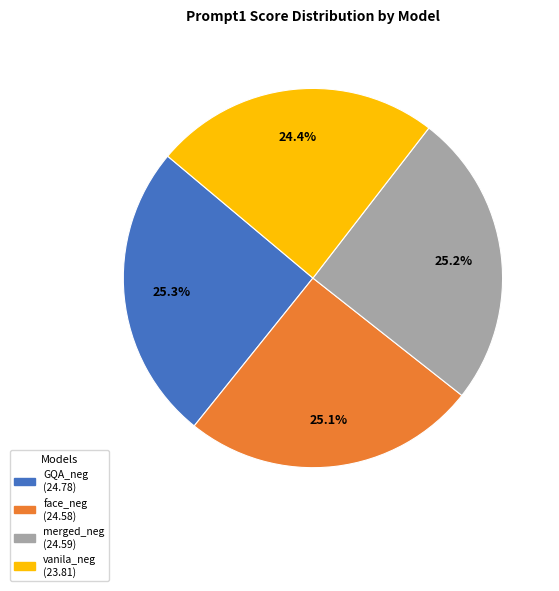

Does any single category account for the majority?

No